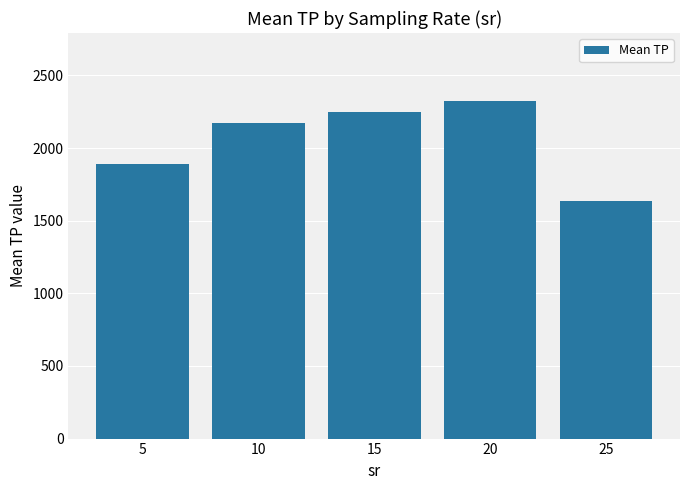

What is the ratio of the value at 10 to the value at 20?

0.9